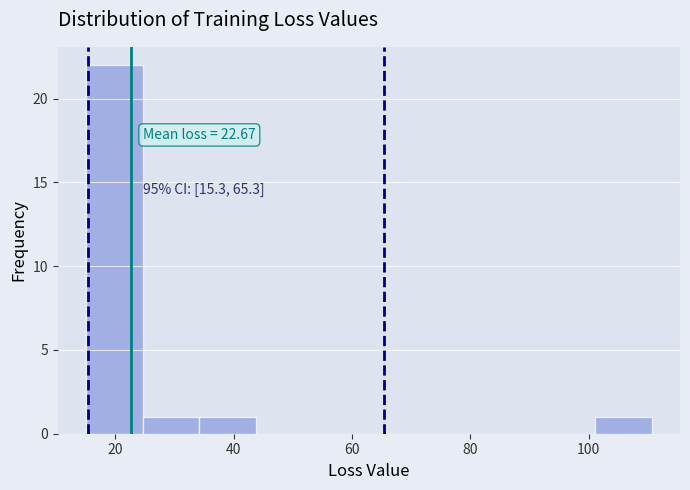

Which range on the x-axis has the tallest bar?

16 to 24